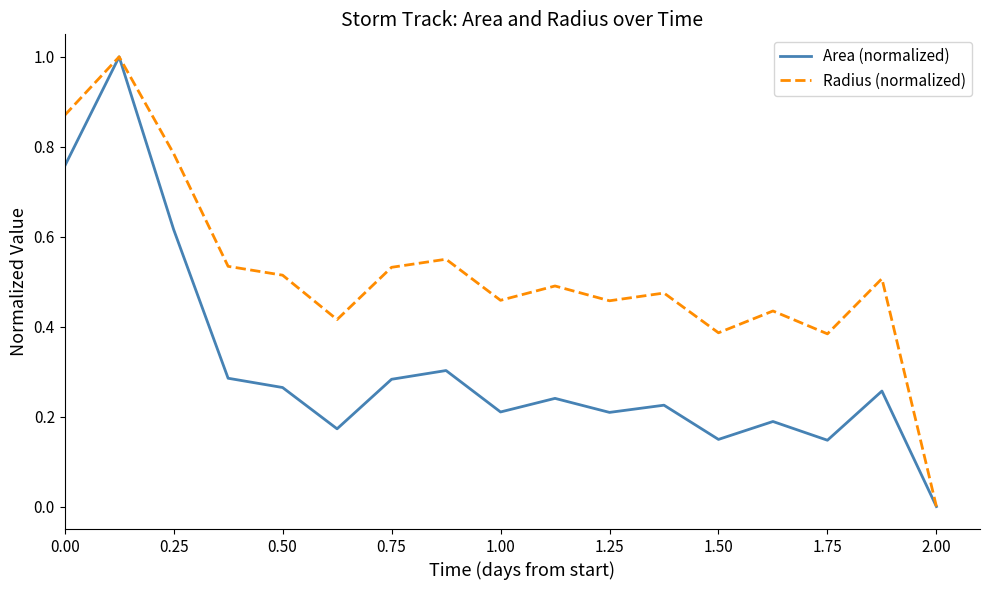

What is the greatest value displayed?

1.0